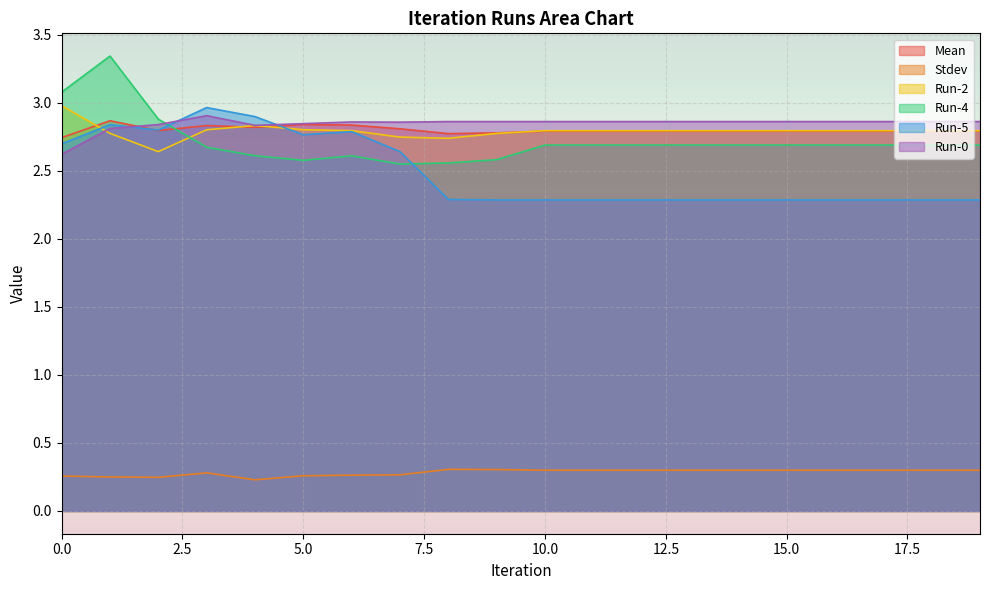

List the series in order of their peak value, highest first.

Run-4, Run-2, Run-5, Run-0, Mean, Stdev